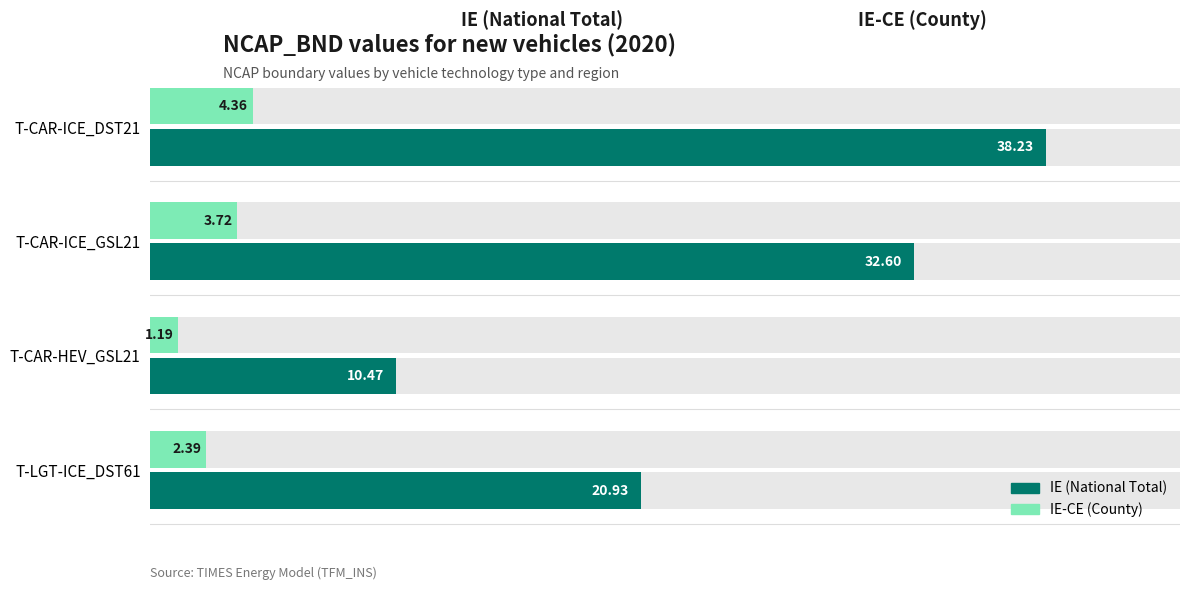

The IE-CE (County) series shows 1.4 at T-CAR-ICE_DST21. True or false?

False